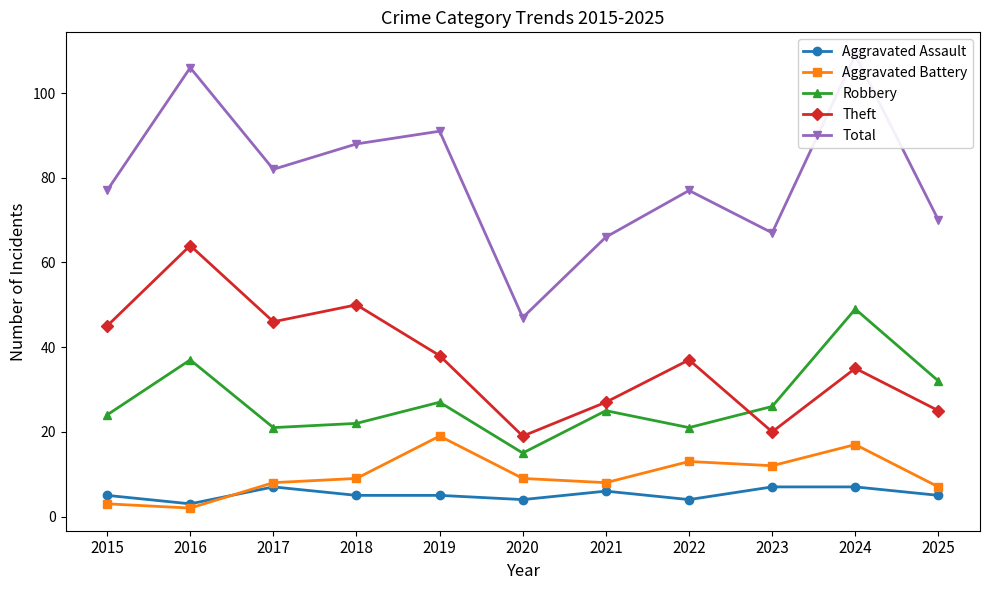

What is the maximum value shown in the chart?

109